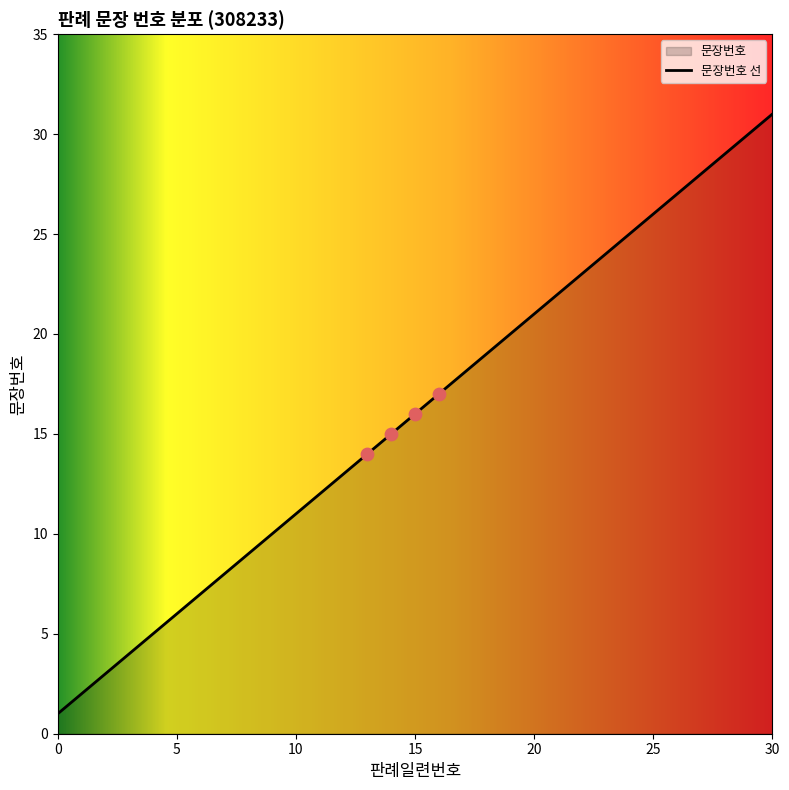

What is the greatest value displayed?

31